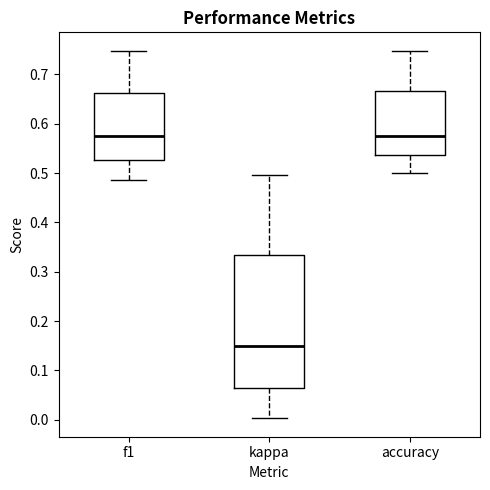

Where is the lower edge of the box for f1 on the y-axis? The values are not printed on the chart, so give them approximately, as read against the axis.

0.53